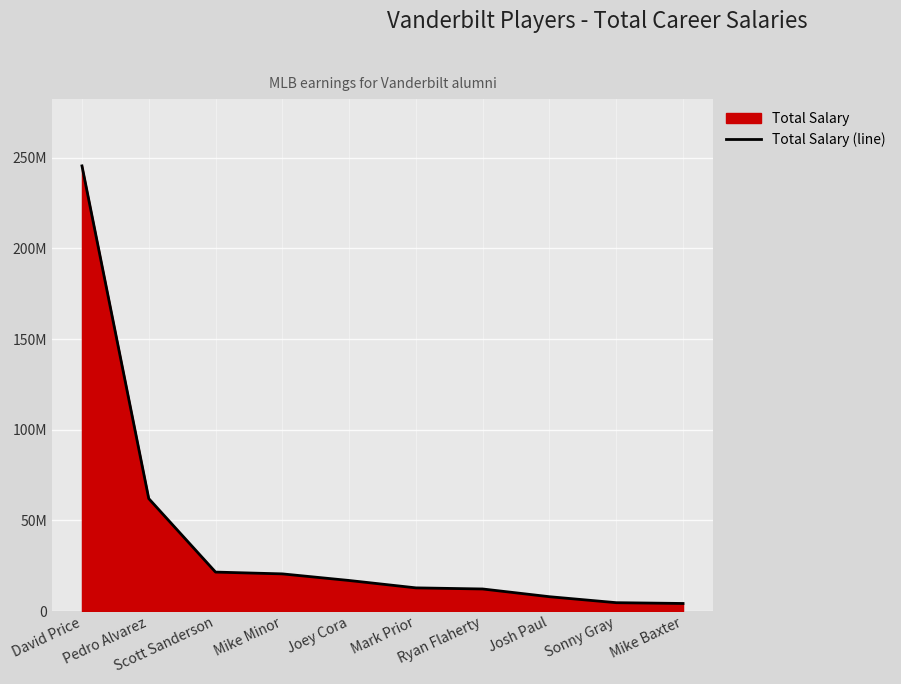

Which has a higher value, Mike Baxter or Joey Cora?

Joey Cora